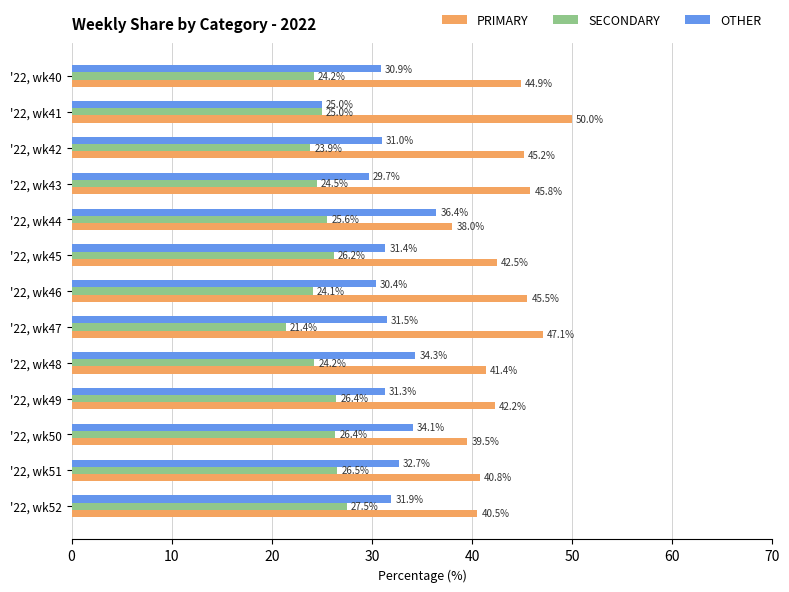

True or false: SECONDARY has a value of 7.3 at '22, wk47.

False